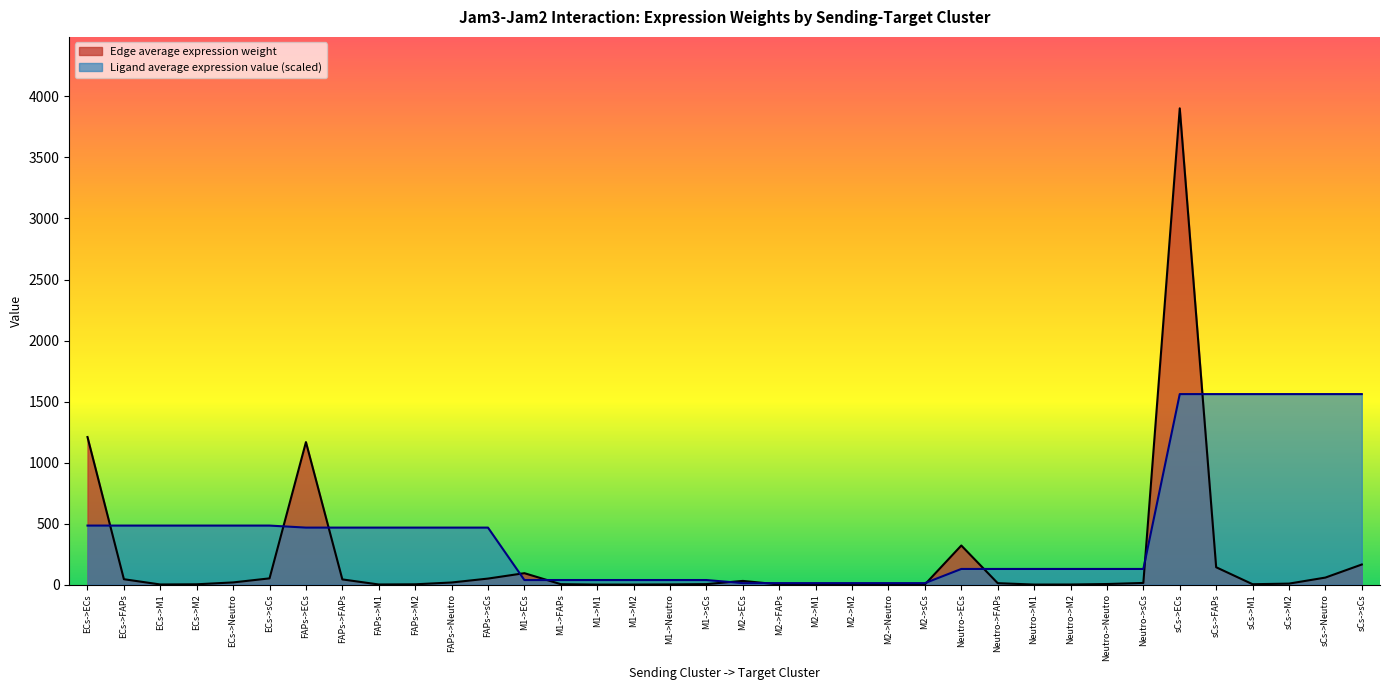

What is the difference between the maximum and minimum values in the Ligand average expression value series?

1549.0